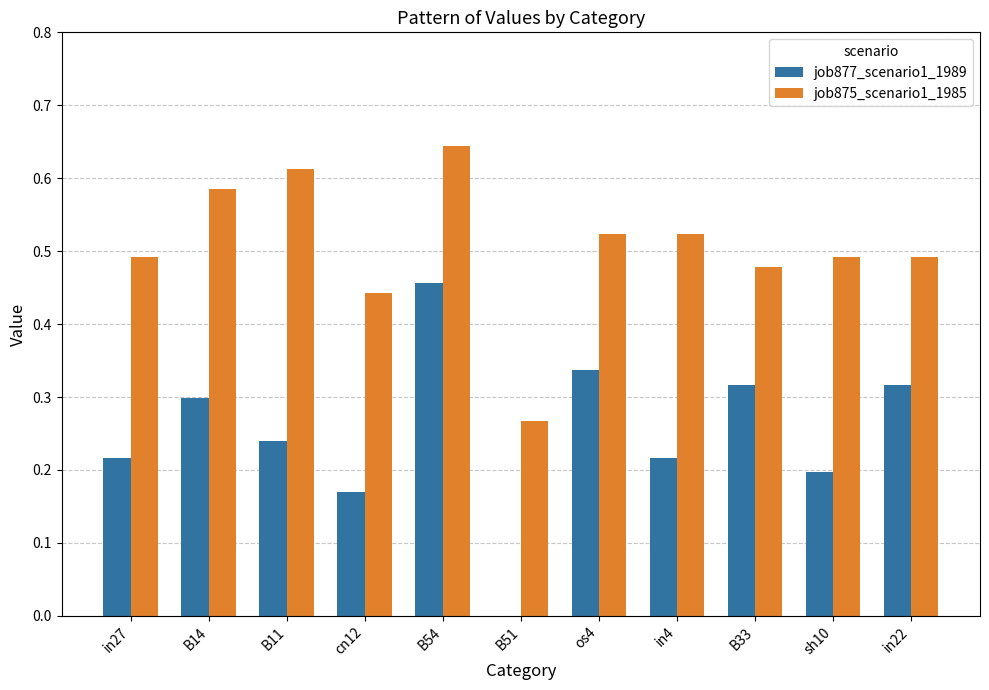

At which category is the sum across all series the highest?

B54